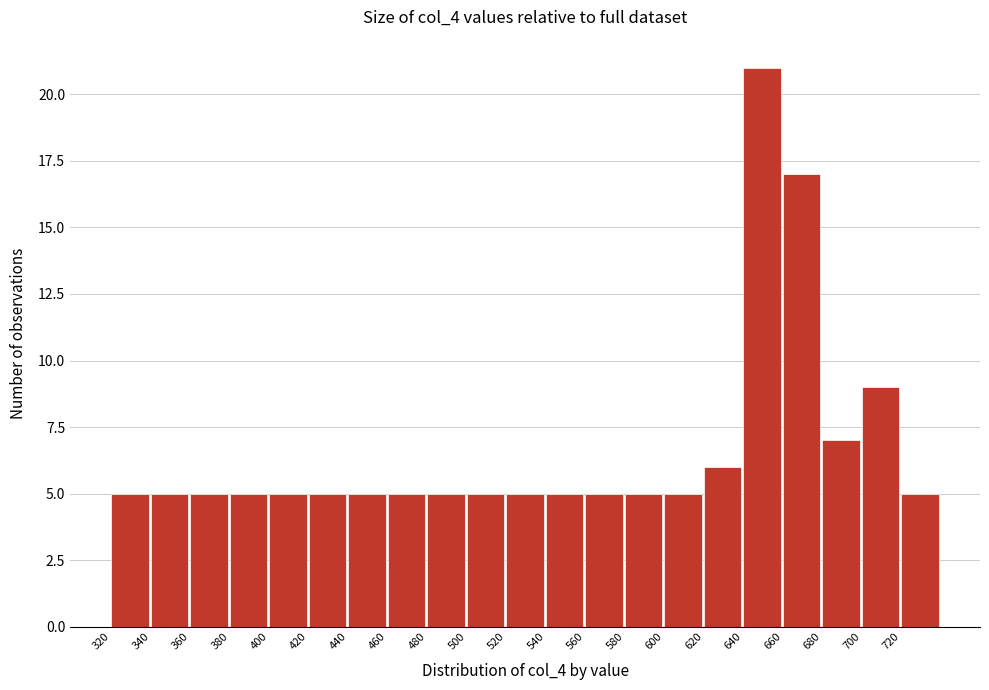

Which range on the x-axis has the tallest bar?

640 to 660